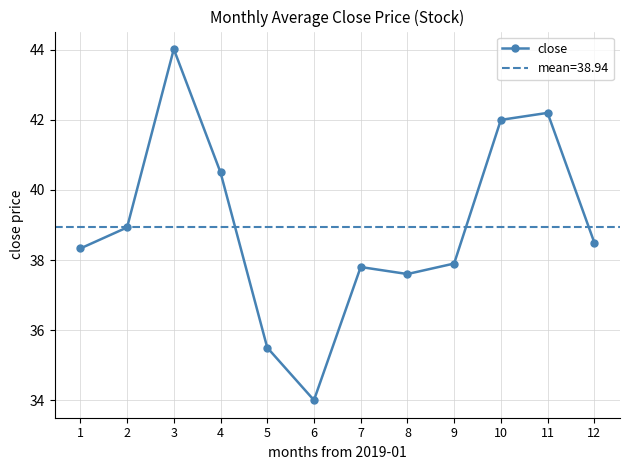

At which category does the data reach its first local valley?

6